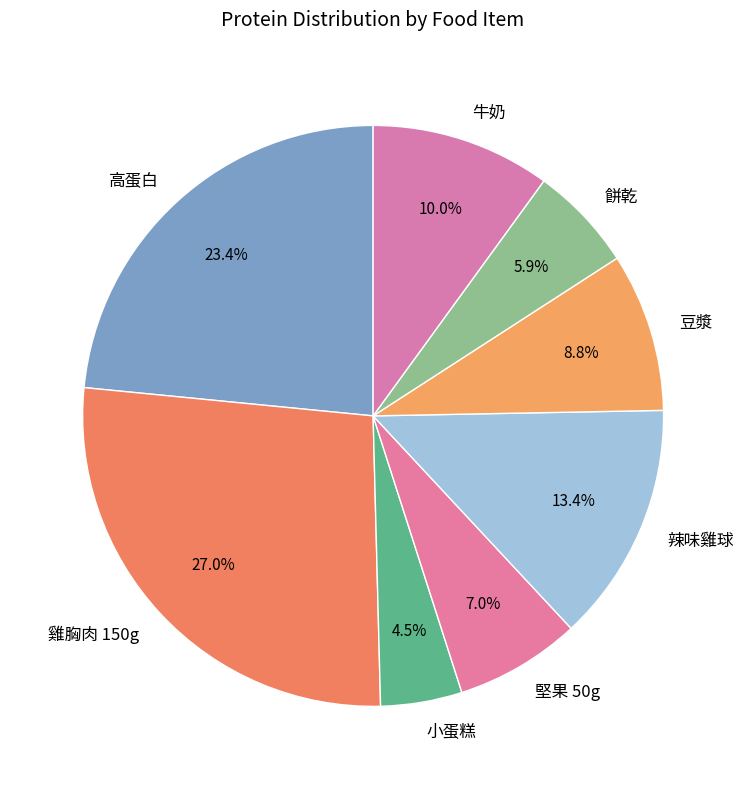

The 豆漿 slice represents 9% of the pie. True or false?

True